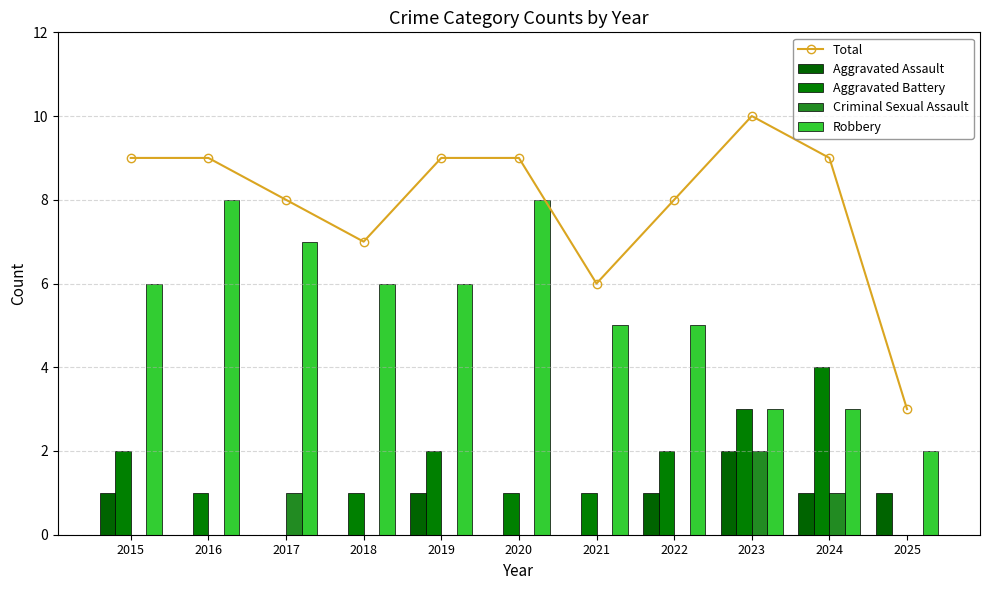

Where does the Robbery series first go above 6?

2016